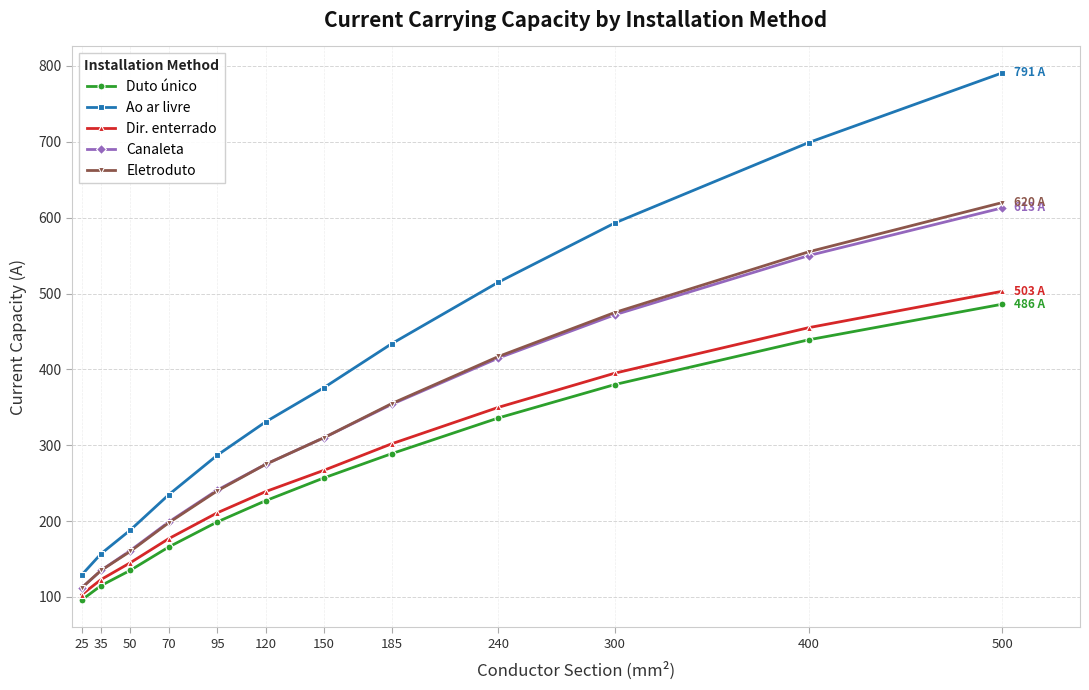

True or false: Eletroduto and Duto único cross at least once.

False